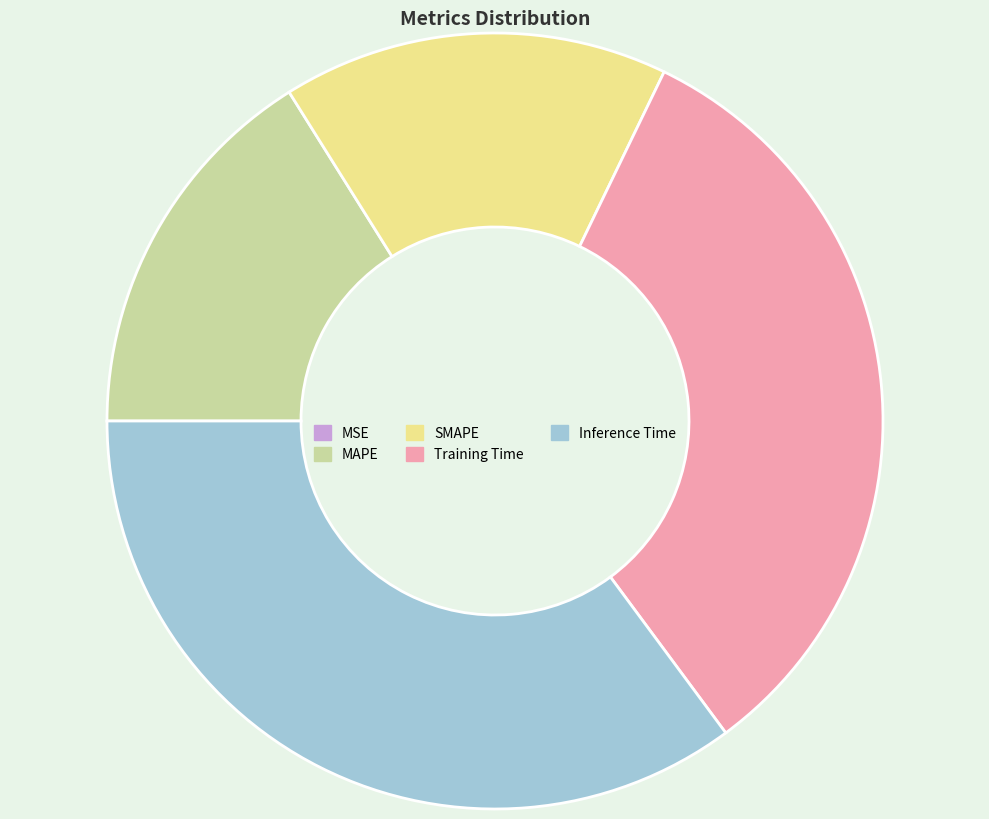

Between Inference Time and Training Time, which is larger?

Inference Time